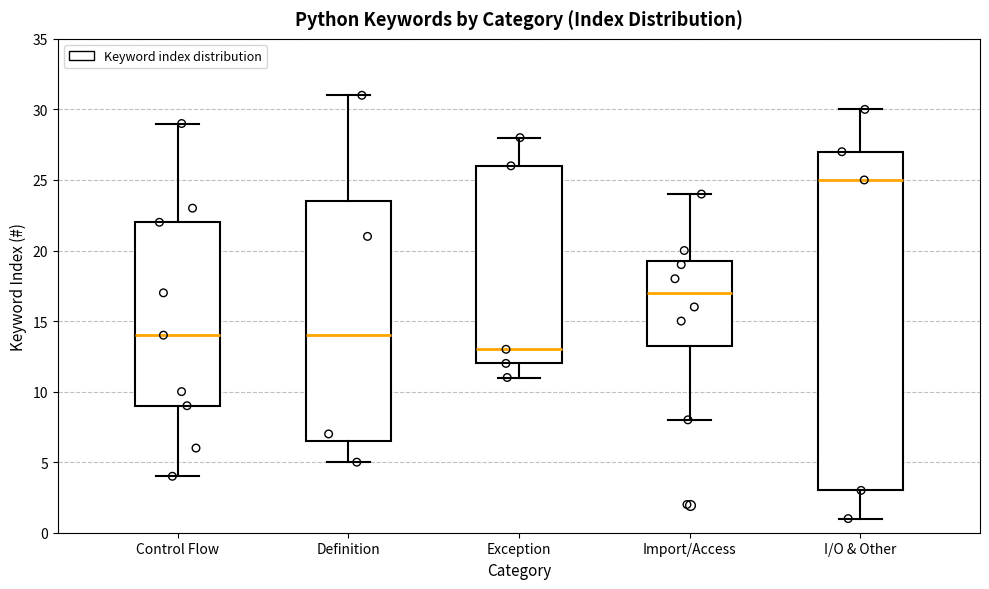

Which box has the lowest median line?

Exception